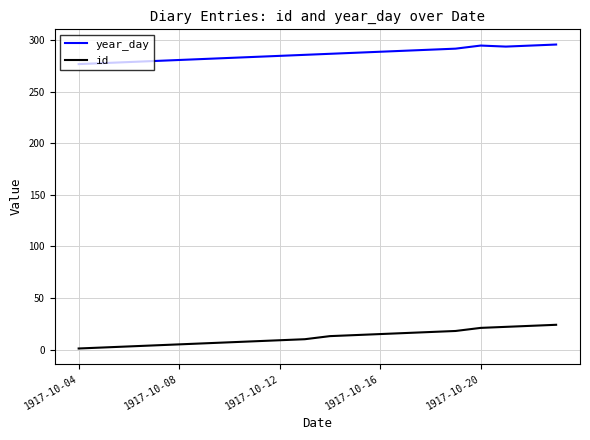

True or false: year_day and id cross at least once.

False